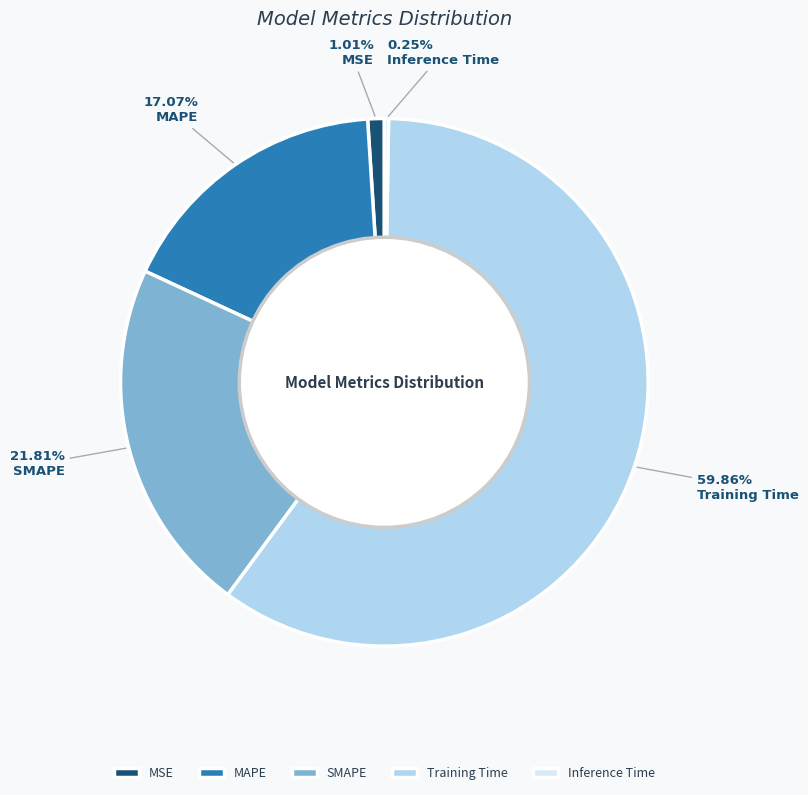

Which category has the biggest portion of the pie?

Training Time